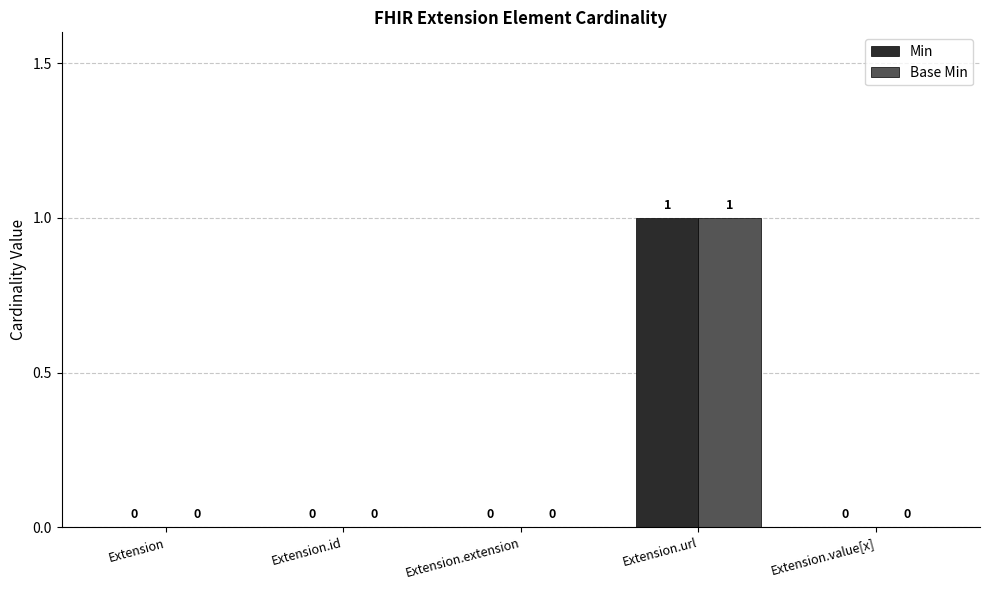

How many Min values are between 0 and 1?

5